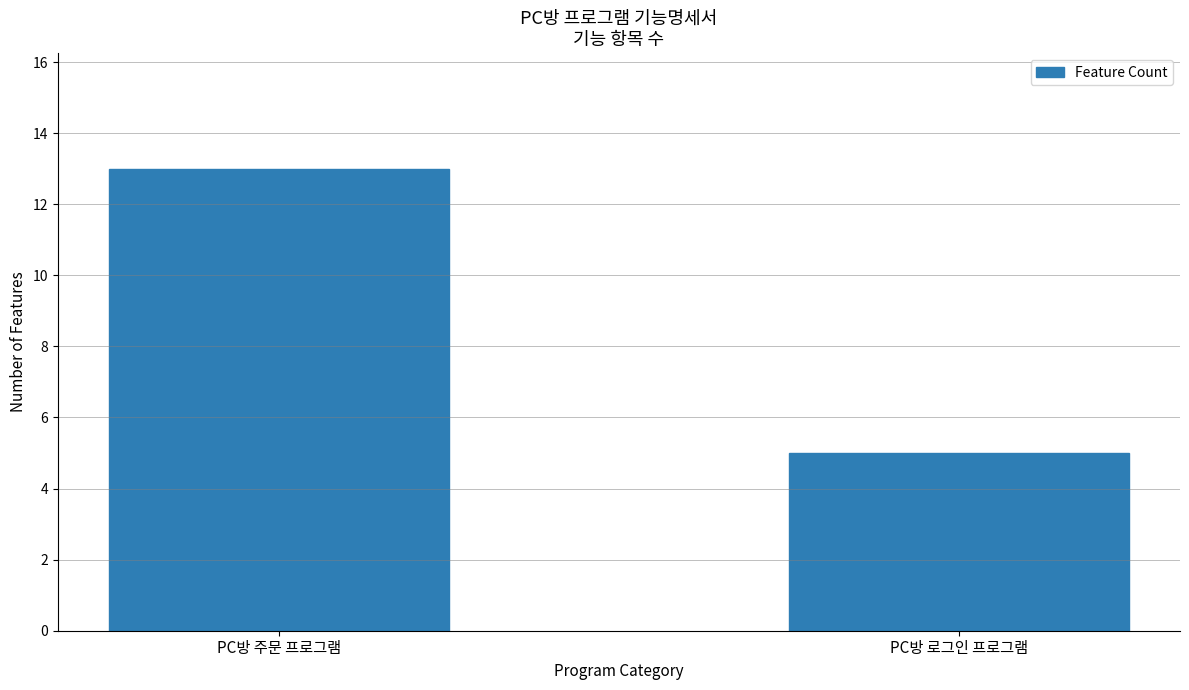

Reading left to right, transcribe all the data shown in this chart.

13	5